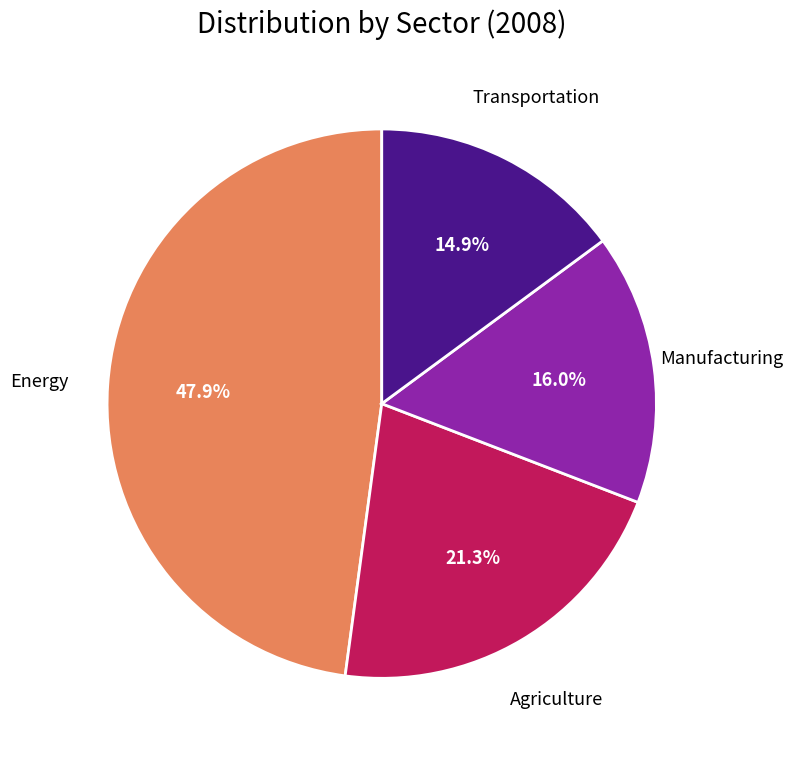

Does Energy represent more than half of the total?

No